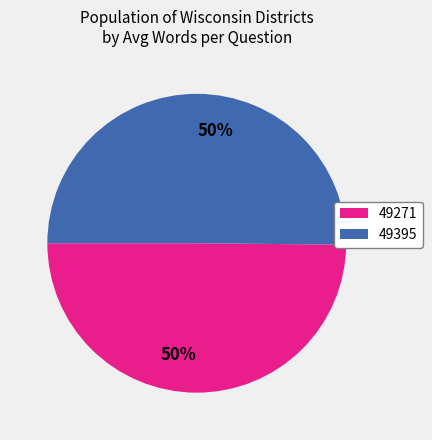

To the nearest percent, what portion does 49395 represent?

50%